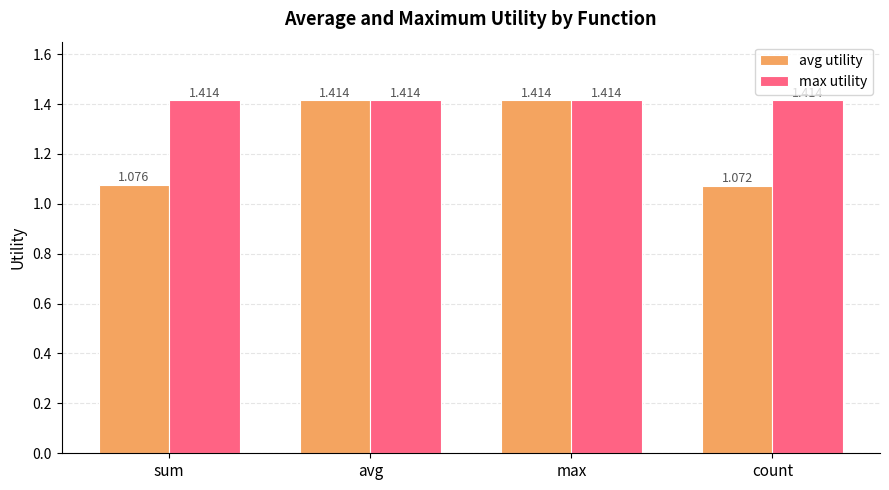

Which label corresponds to the smallest value in the chart?

count